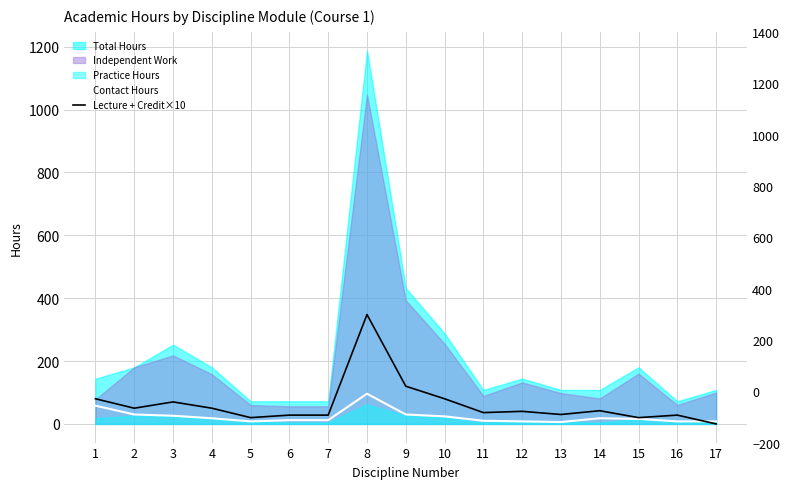

How many data points in Contact Hours are less than 16?

8